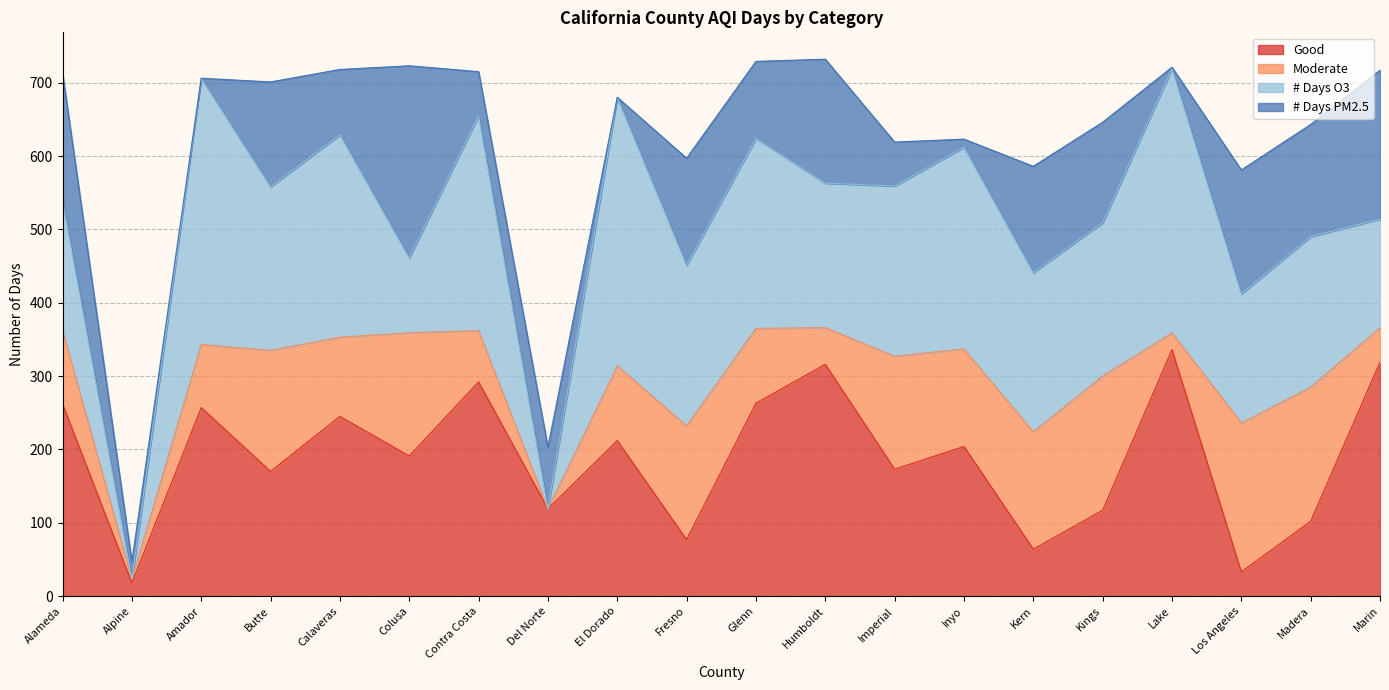

True or false: # Days O3 has a value of 84 at Los Angeles.

False